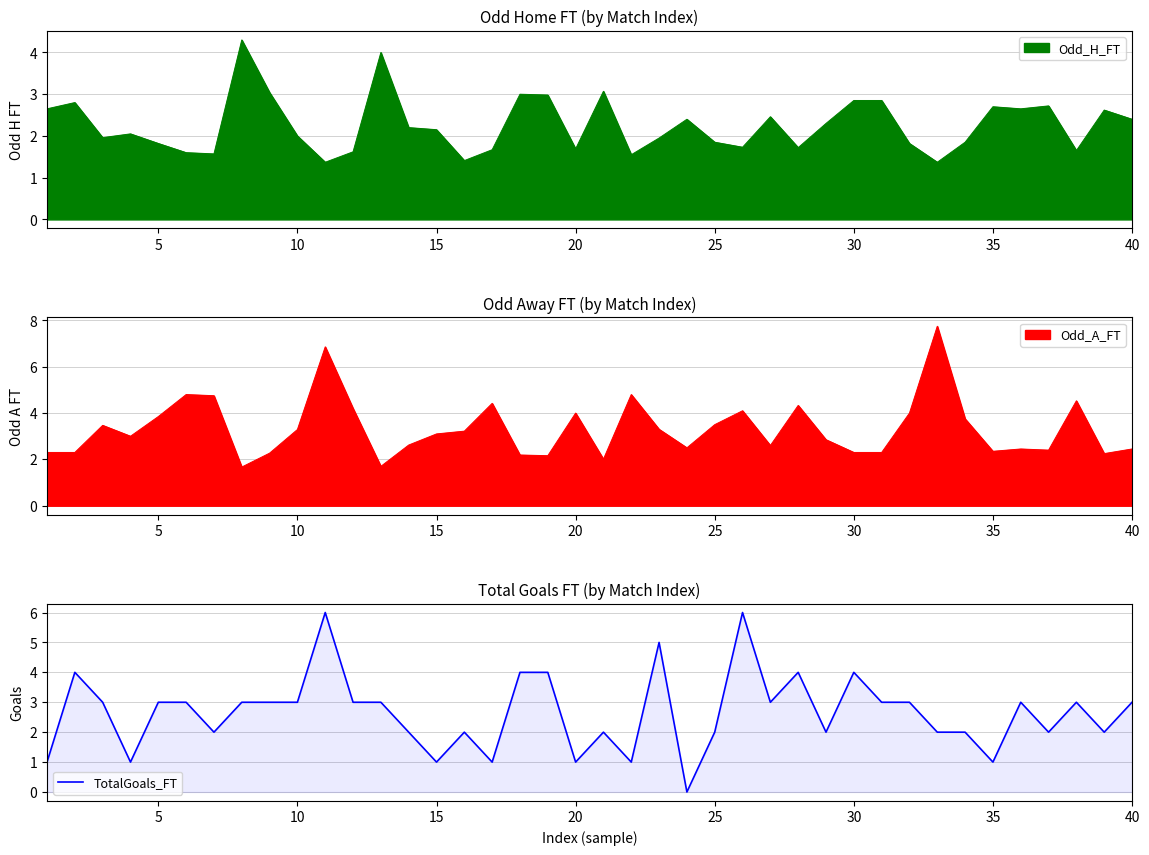

The TotalGoals_FT series shows 1 at 35. True or false?

True